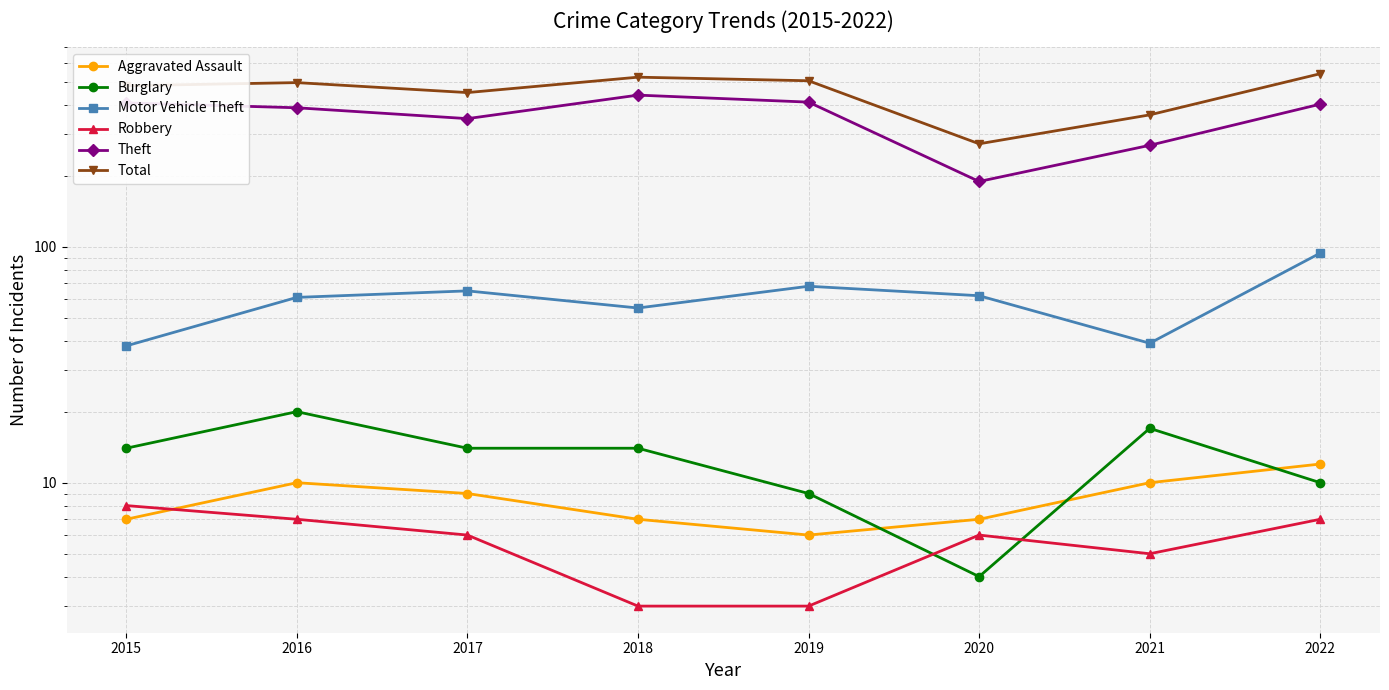

What is the maximum value shown in the chart?

541